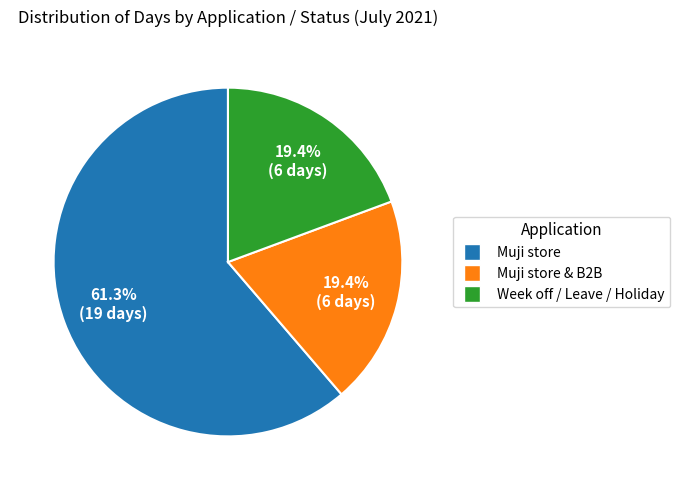

Is there any slice that represents more than half of the pie?

Yes